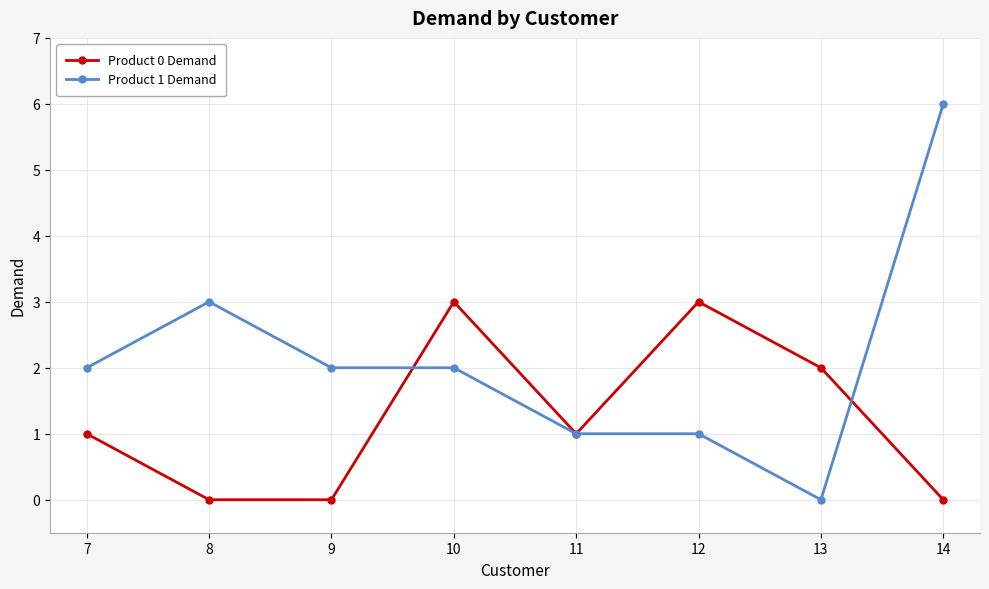

How many lines are shown in the chart?

2